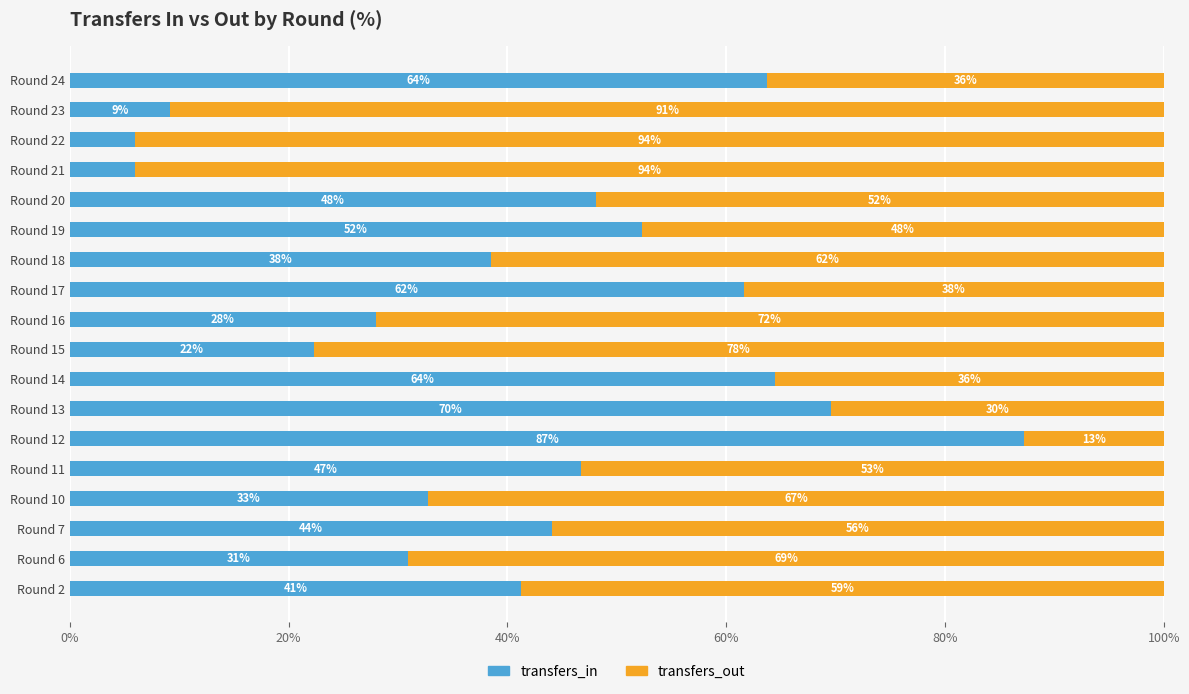

At which label is transfers_in closest to 46?

Round 11